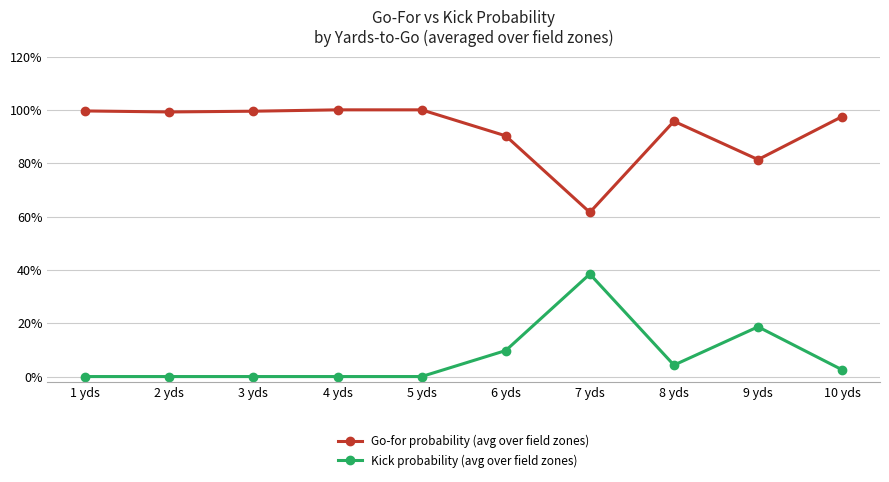

Is it true that Go-for probability (avg over field zones) equals 0.3 at 1 yds?

False